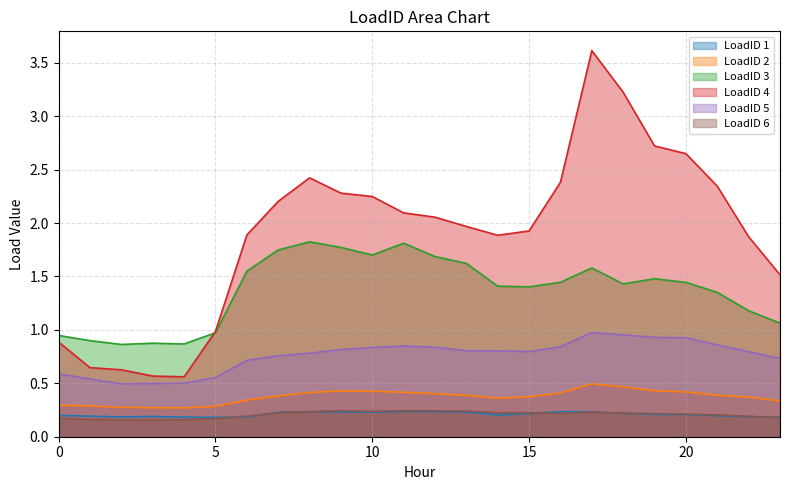

Reading left to right, list all the values displayed in this chart.

LoadID 1: 0.2	0.2	0.2	0.2	0.2	0.2	0.2	0.2	0.2	0.2	0.2	0.2	0.2	0.2	0.2	0.2	0.2	0.2	0.2	0.2	0.2	0.2	0.2	0.2
LoadID 2: 0.3	0.3	0.3	0.3	0.3	0.3	0.3	0.4	0.4	0.4	0.4	0.4	0.4	0.4	0.4	0.4	0.4	0.5	0.5	0.4	0.4	0.4	0.4	0.3
LoadID 3: 0.9	0.9	0.9	0.9	0.9	1.0	1.5	1.7	1.8	1.8	1.7	1.8	1.7	1.6	1.4	1.4	1.4	1.6	1.4	1.5	1.4	1.4	1.2	1.1
LoadID 4: 0.9	0.6	0.6	0.6	0.6	1.0	1.9	2.2	2.4	2.3	2.2	2.1	2.1	2.0	1.9	1.9	2.4	3.6	3.2	2.7	2.6	2.3	1.9	1.5
LoadID 5: 0.6	0.5	0.5	0.5	0.5	0.6	0.7	0.8	0.8	0.8	0.8	0.9	0.8	0.8	0.8	0.8	0.8	1.0	1.0	0.9	0.9	0.9	0.8	0.7
LoadID 6: 0.2	0.2	0.2	0.2	0.2	0.2	0.2	0.2	0.2	0.2	0.2	0.2	0.2	0.2	0.2	0.2	0.2	0.2	0.2	0.2	0.2	0.2	0.2	0.2